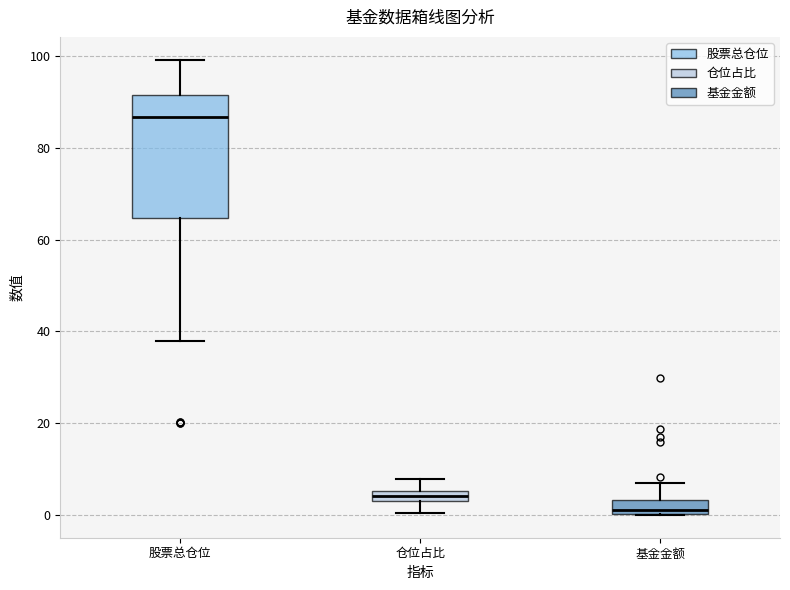

Which box is the tallest, from its lower edge to its upper edge?

股票总仓位